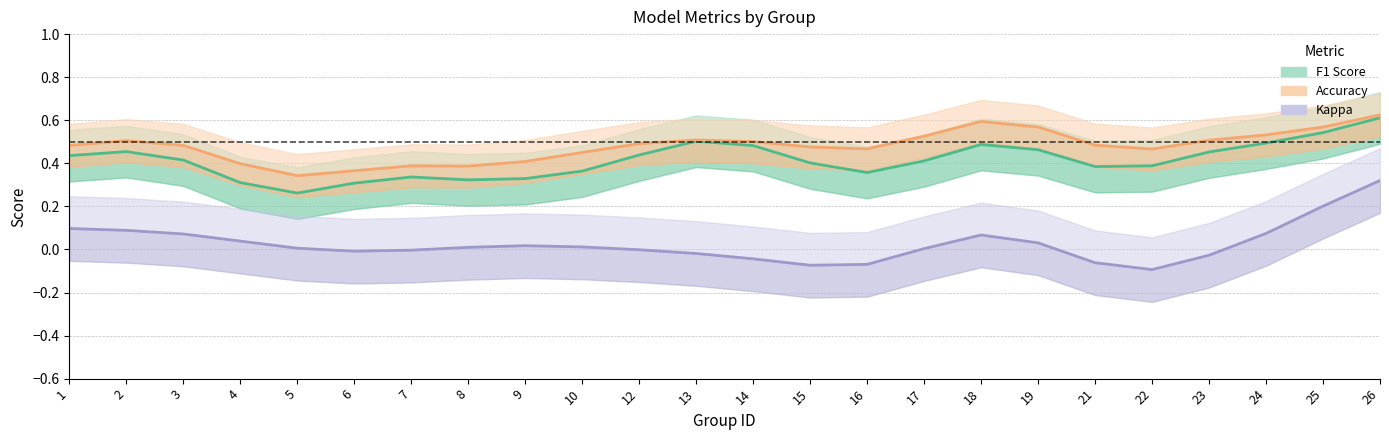

Is this an area chart (filled region under the line)?

No